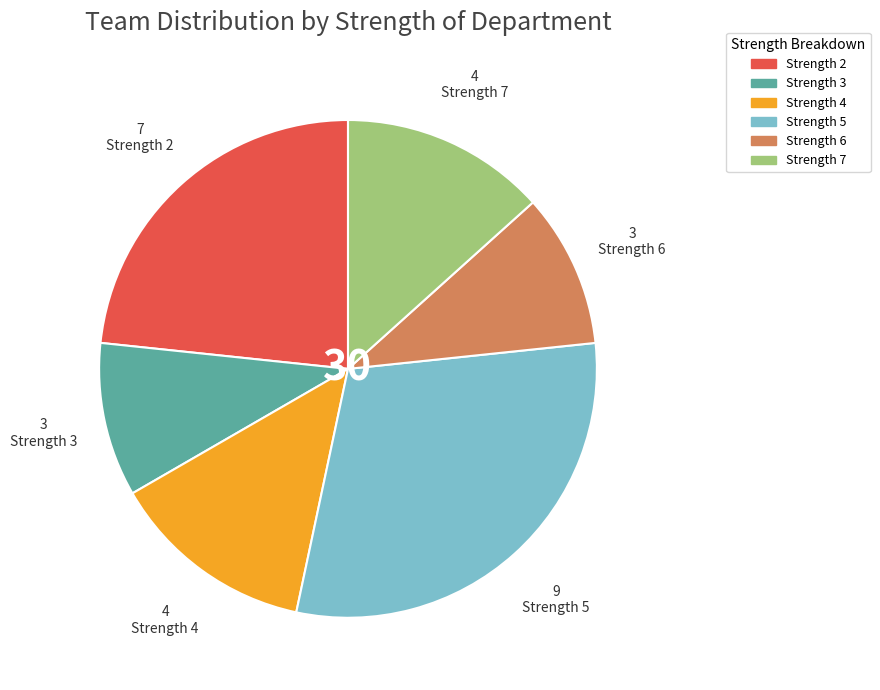

Does any single category account for the majority?

No